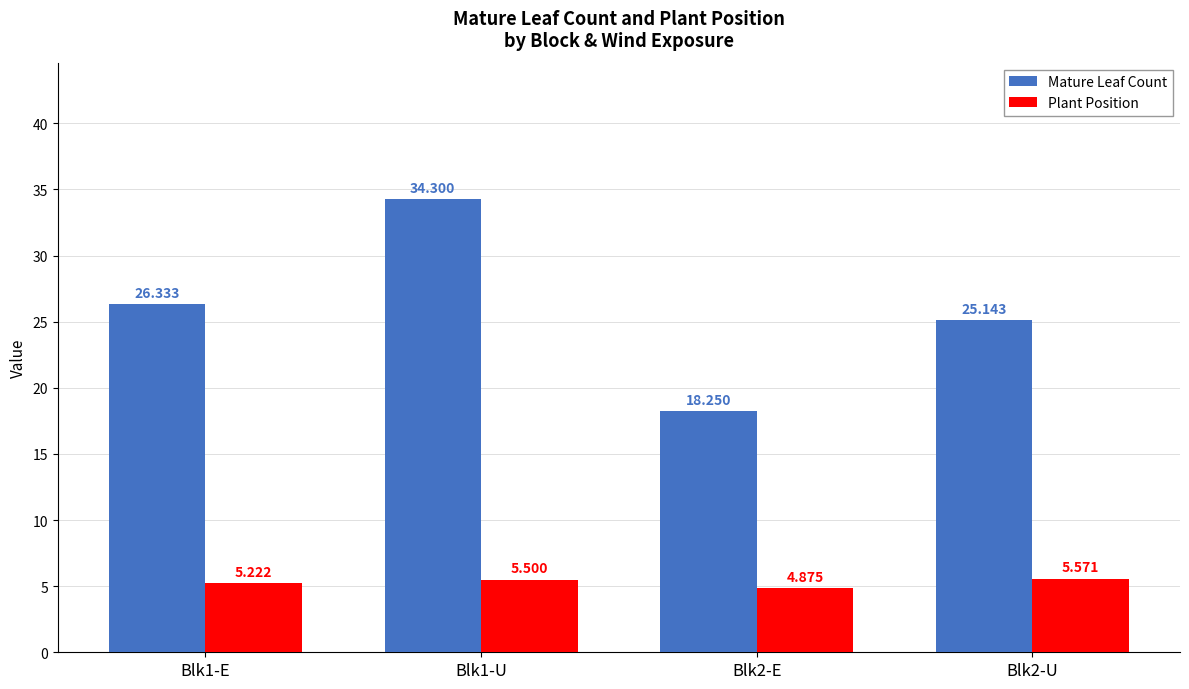

What is the difference between the Mature Leaf Count values at Blk1-U and Blk1-E?

8.0